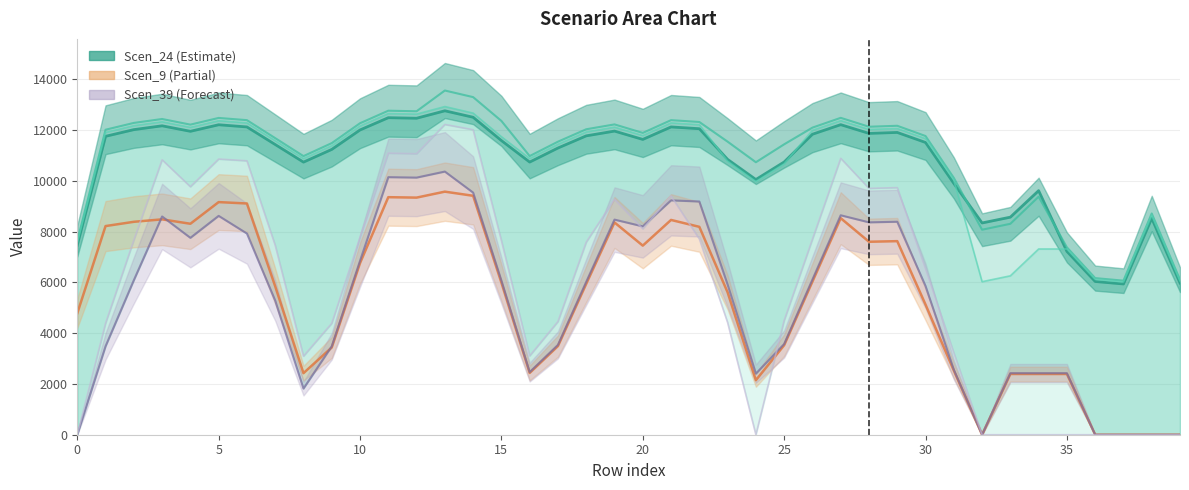

What is the approximate value of Scen_24 at 10?

12021.4